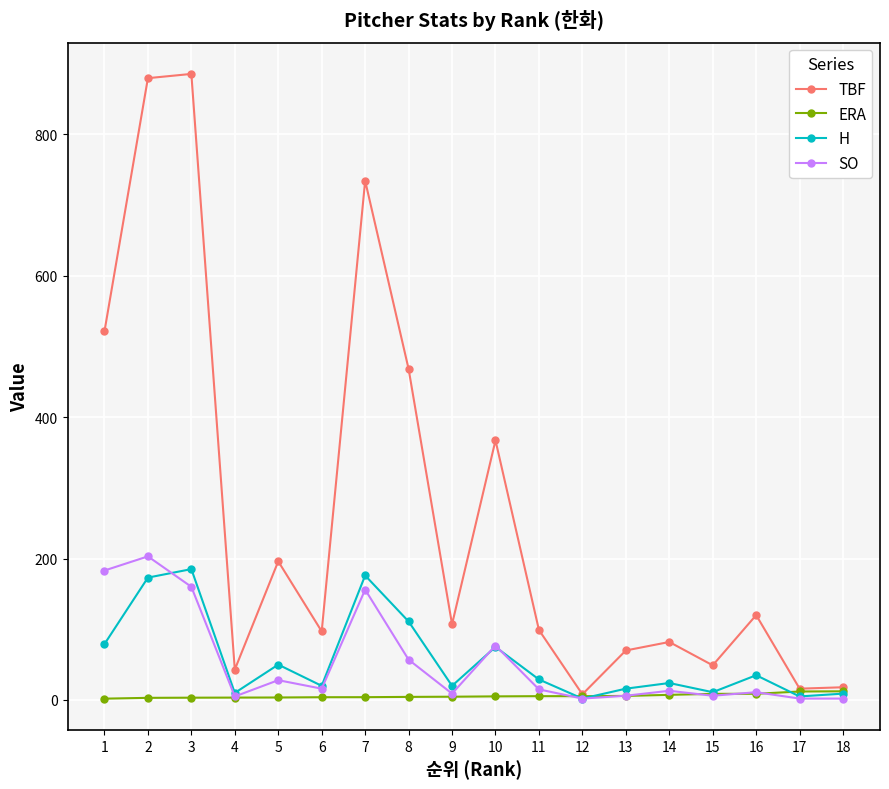

Between 4 and 10, which series saw the biggest shift?

TBF